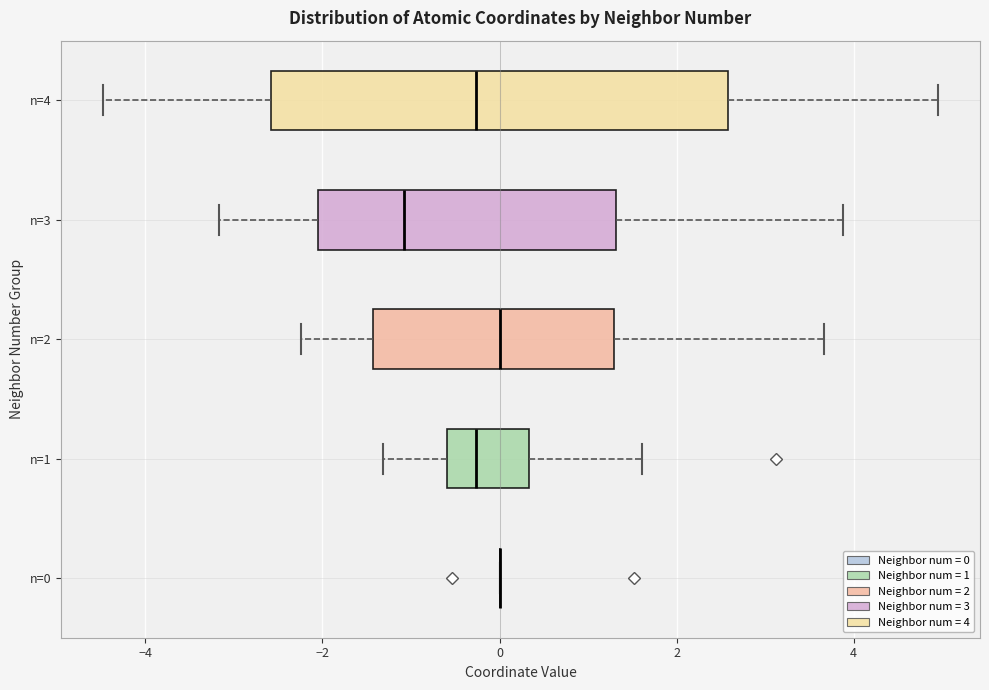

Reading bottom to top, read every box against the x-axis: the position of its median line, the range the box covers, and the ends of its whiskers. The values are not printed on the chart, so give them approximately, as read against the axis.

n=0: box collapsed to a line at 0.0, whiskers 0.0 to 0.0
n=1: median -0.2, box -0.6 to 0.4, whiskers -1.4 to 1.6
n=2: median 0.0, box -1.4 to 1.2, whiskers -2.2 to 3.6
n=3: median -1.0, box -2.0 to 1.4, whiskers -3.2 to 3.8
n=4: median -0.2, box -2.6 to 2.6, whiskers -4.4 to 5.0